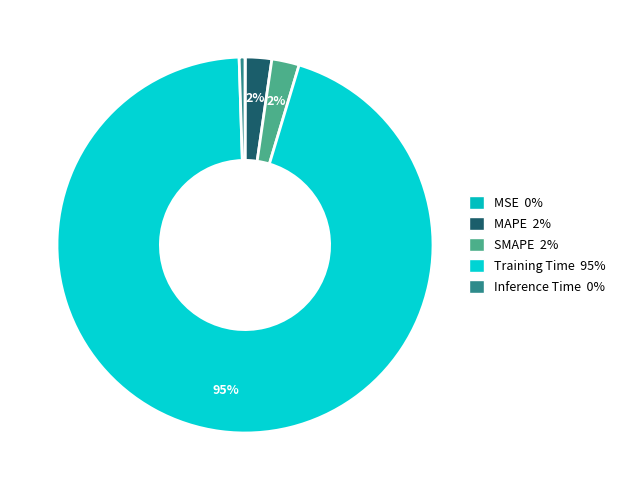

What percentage is the MAPE slice, to the nearest percent?

2%